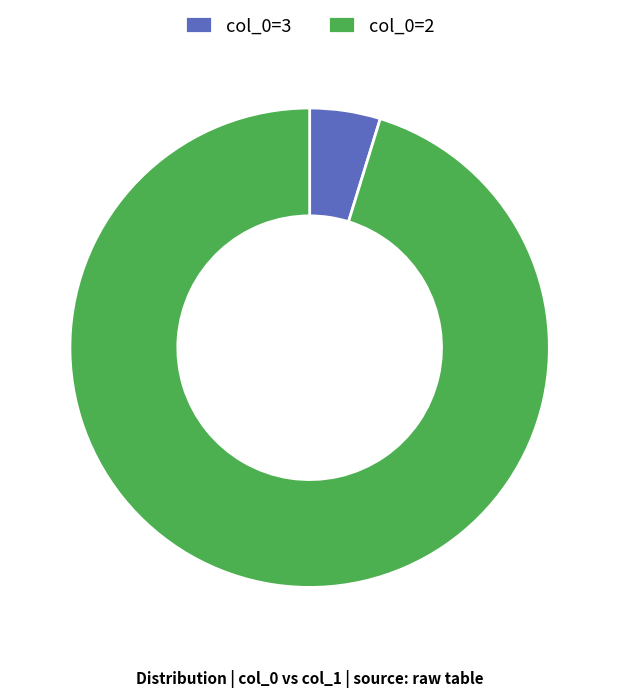

Which slice is the largest?

col_0=2